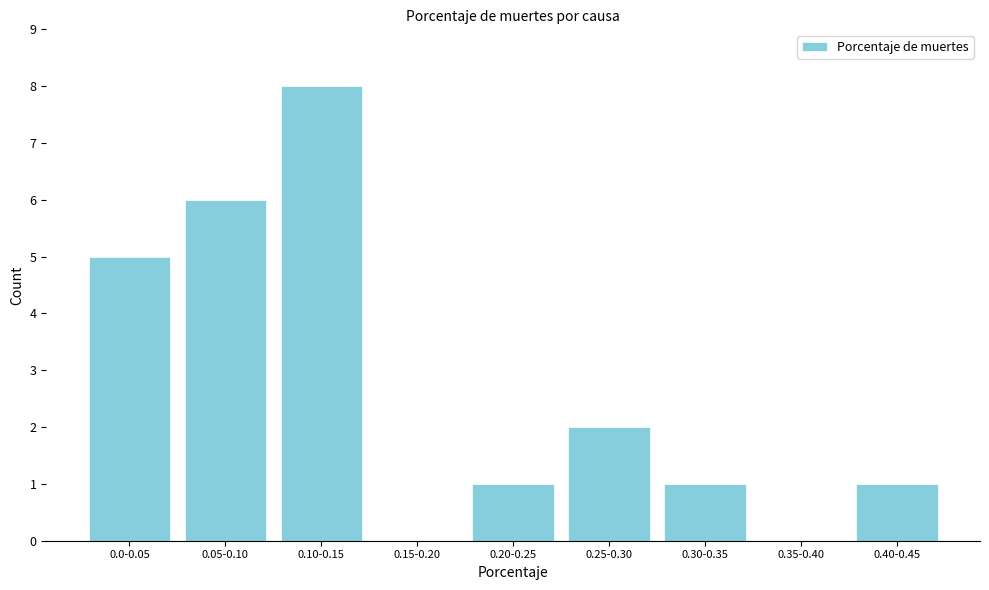

Reading right to left, extract all data points from this chart.

0.40-0.45=1	0.35-0.40=0	0.30-0.35=1	0.25-0.30=2	0.20-0.25=1	0.15-0.20=0	0.10-0.15=8	0.05-0.10=6	0.0-0.05=5